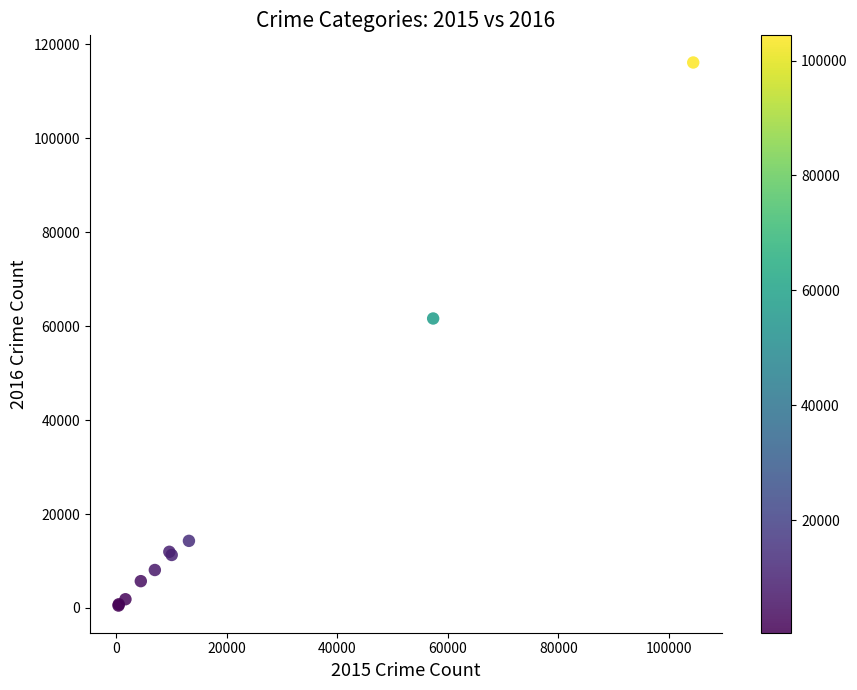

What Y value in the scatter plot is closest to 58316?

61623